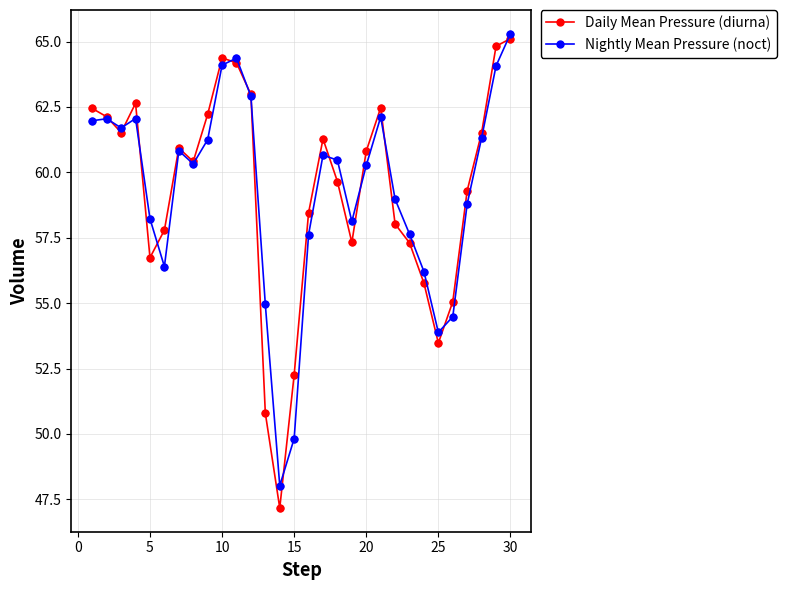

Which series has the widest spread of values?

Daily Mean Pressure (diurna)